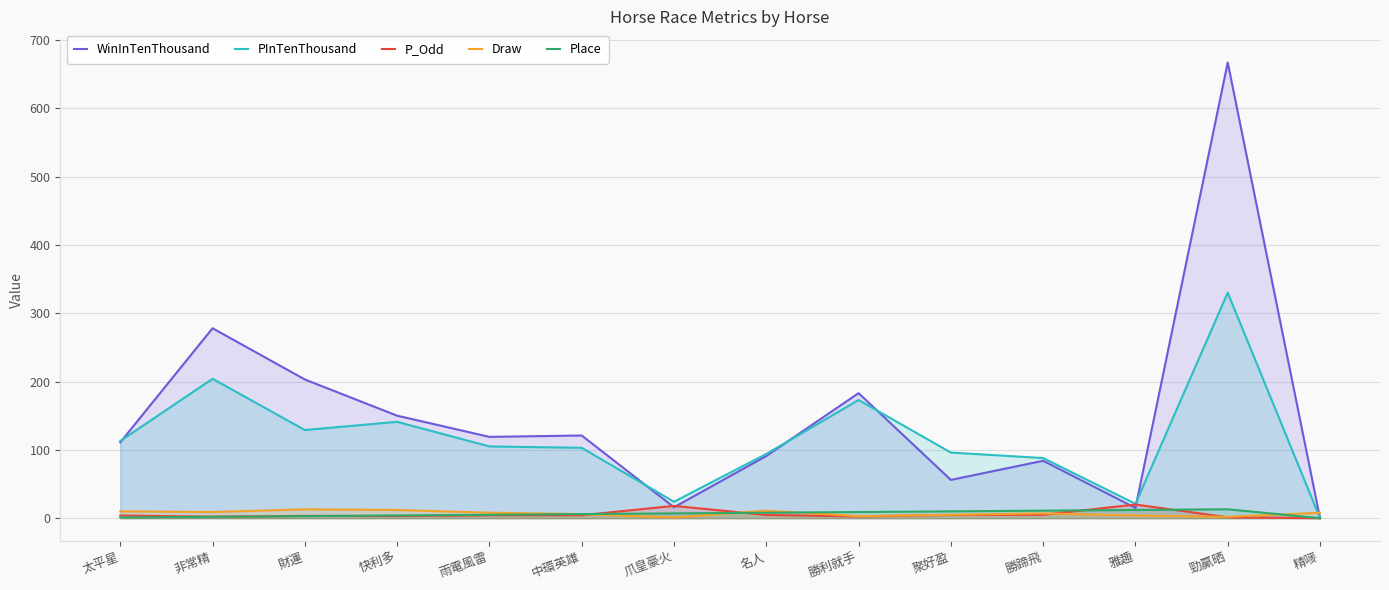

Where do PInTenThousand and Draw first cross each other?

勁贏晒 and 精嘜